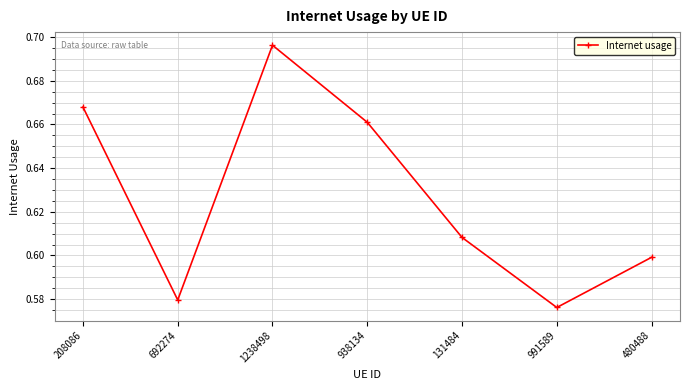

What is the change in value from 938134 to 131484?

-0.1